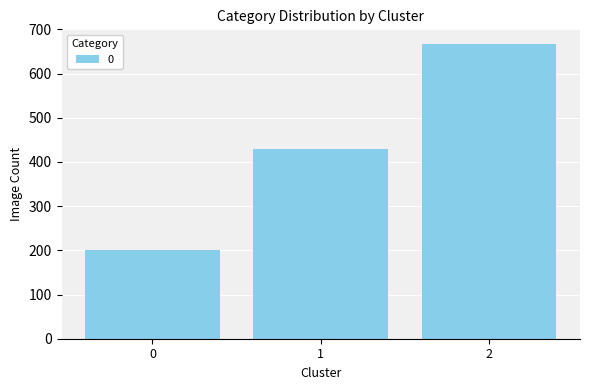

The value at 0 is 57.2. True or false?

False